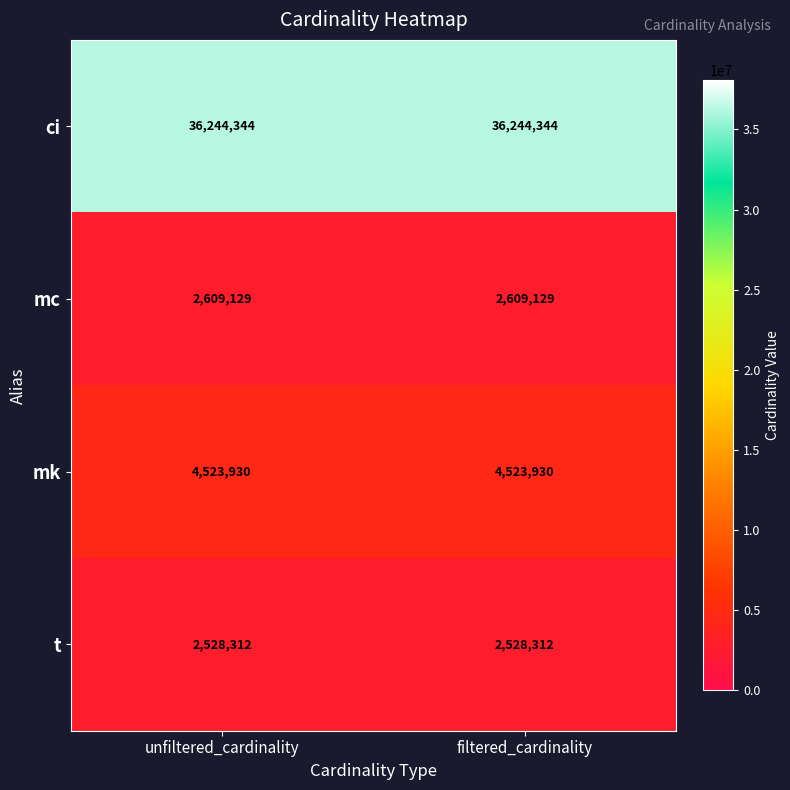

What is the spread (max minus min) of values at unfiltered_cardinality?

33716032